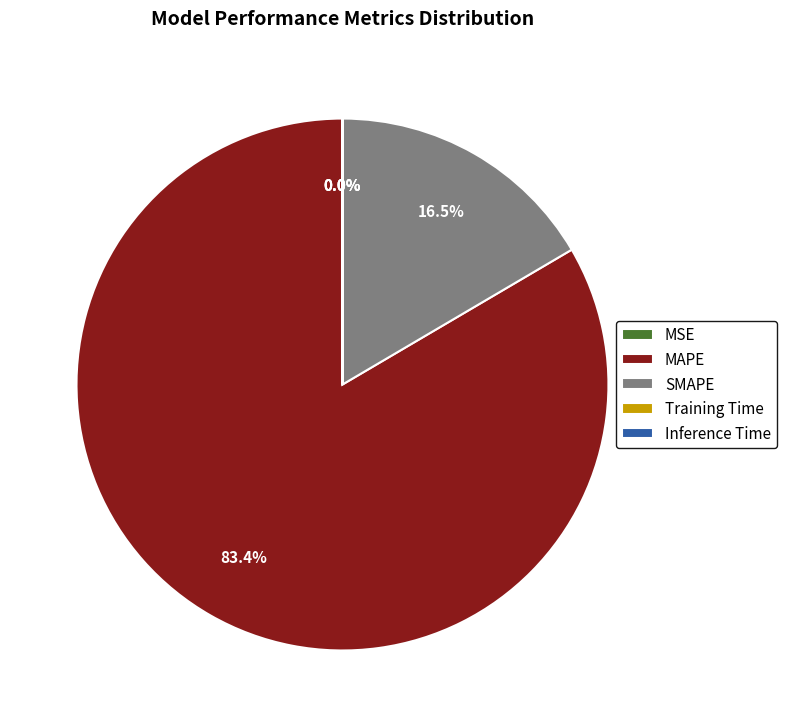

Which slice is the largest?

MAPE